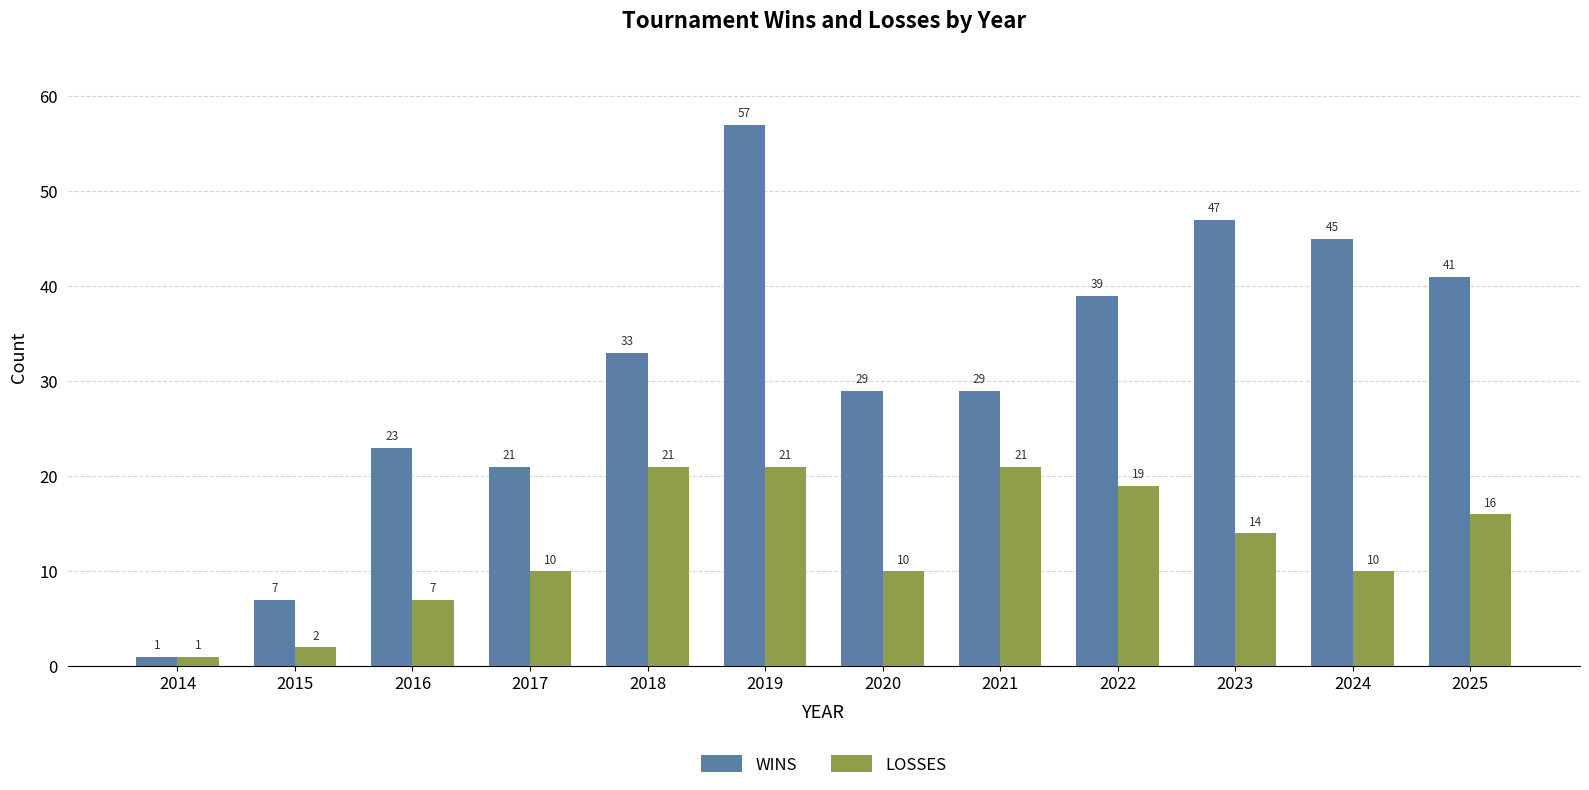

Which series has the widest spread of values?

WINS